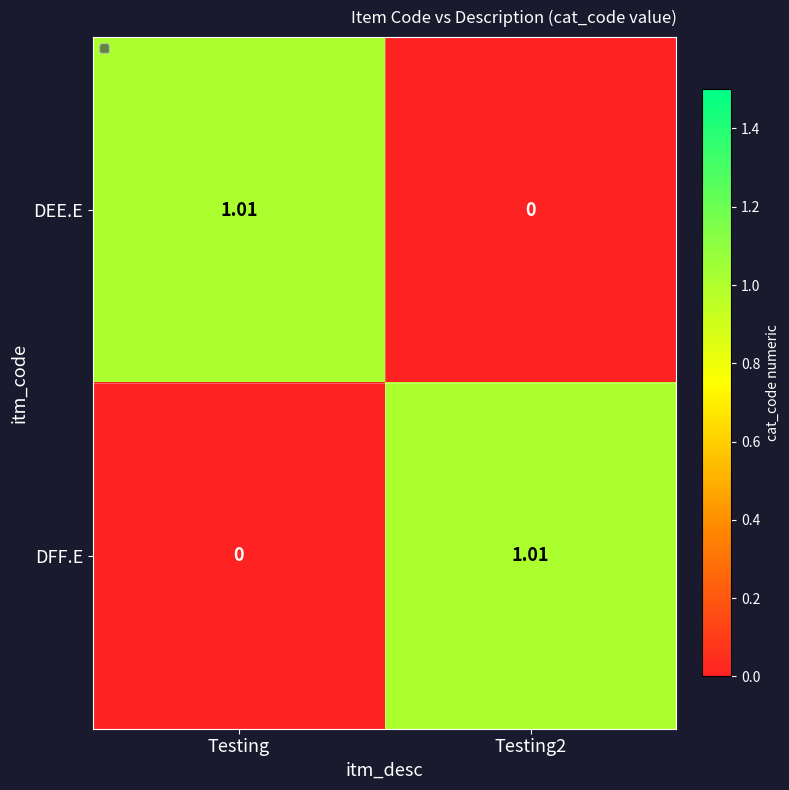

Is the value of DEE.E at Testing greater than the value of DFF.E at Testing?

Yes